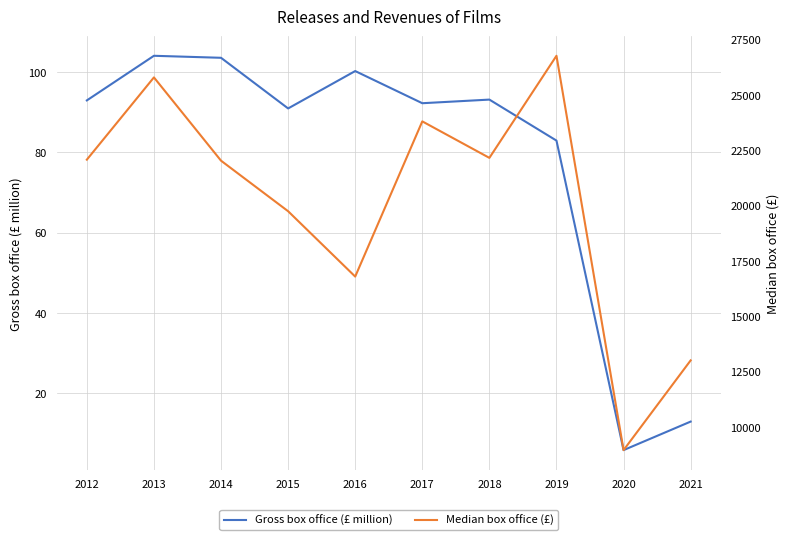

True or false: Gross box office (£ million) has a value of 104.0 at 2013.

True